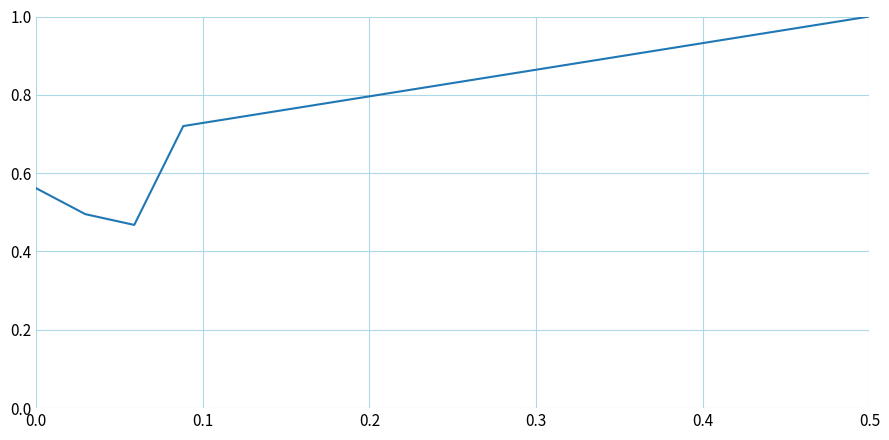

What is the greatest value displayed?

1.0